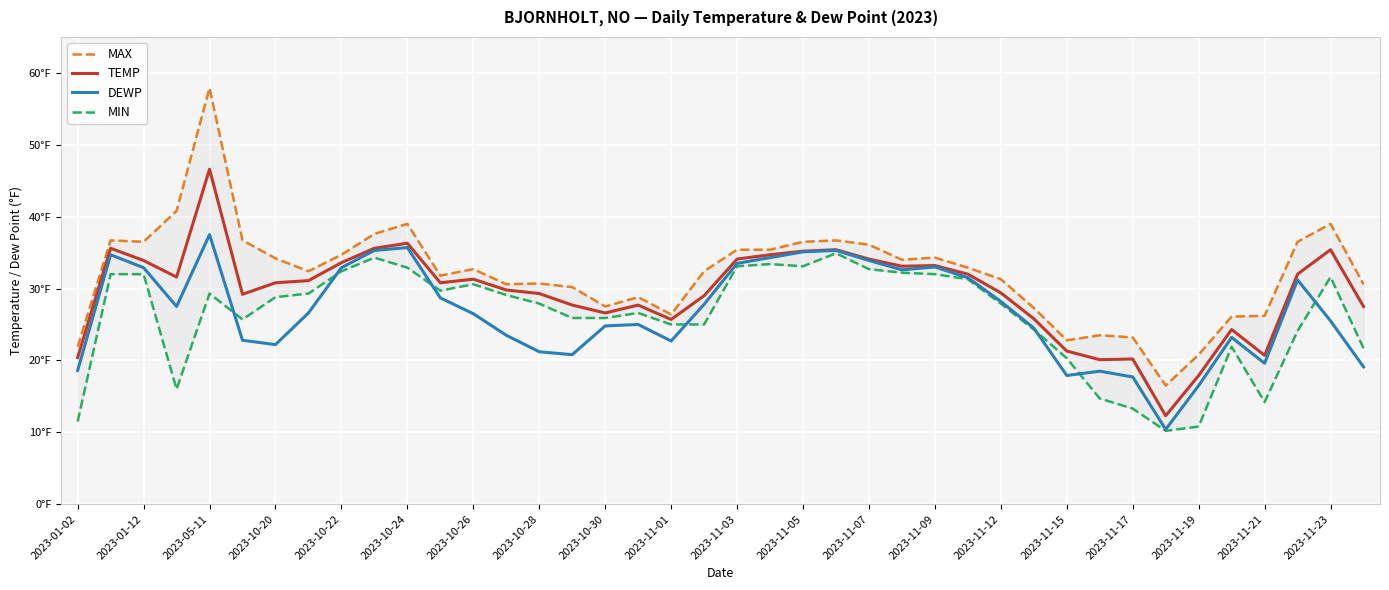

What is the value of the MIN point at the 35th from the left?

10.8